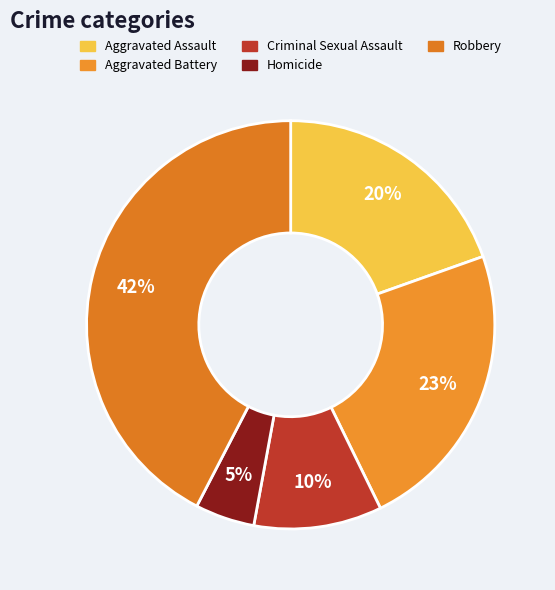

Which slice is the smallest?

Homicide